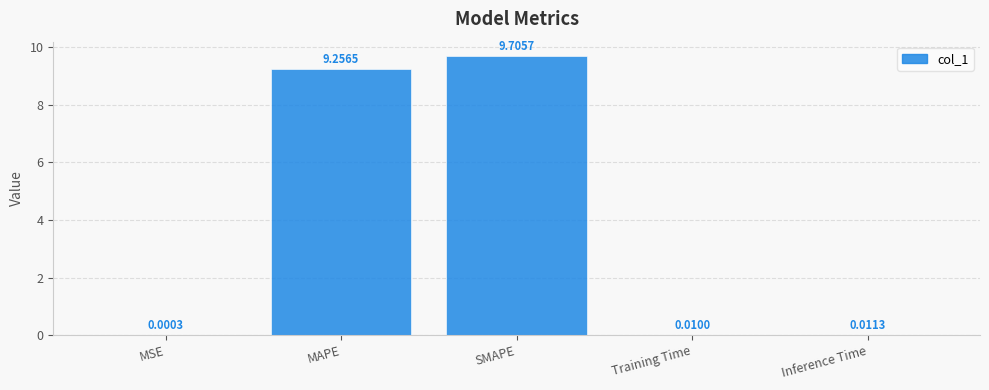

Where is the data nearest to the value 4?

Inference Time